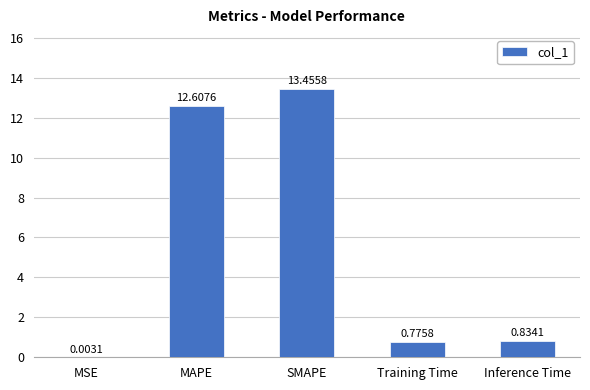

Where is the data nearest to the value 6?

Inference Time